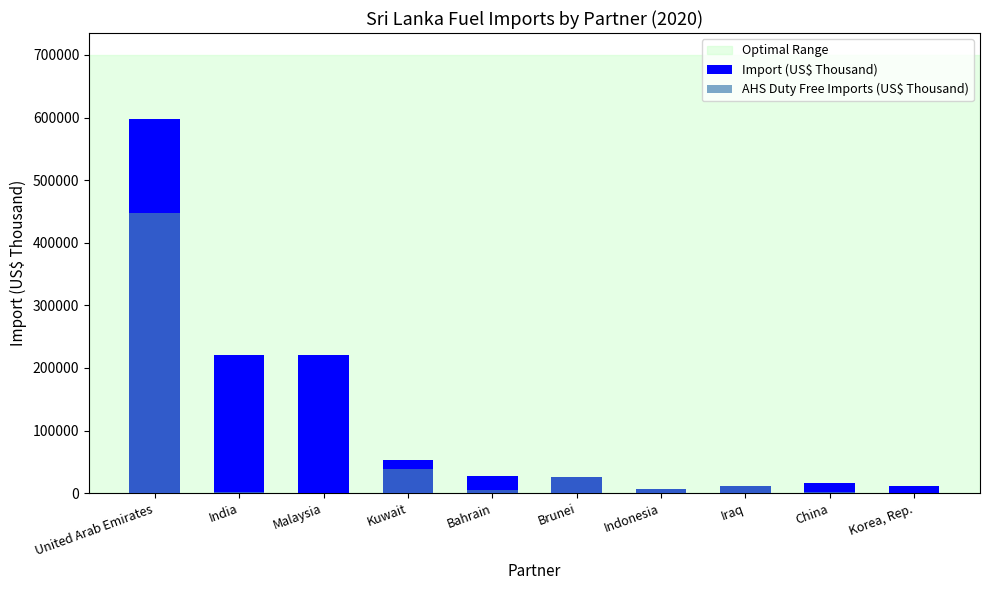

At how many categories does at least one series exceed 309443?

1